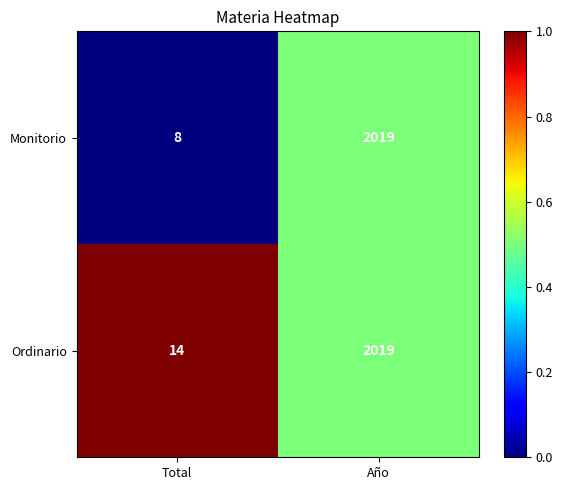

Read the Monitorio value at Total, to the nearest 10.

10